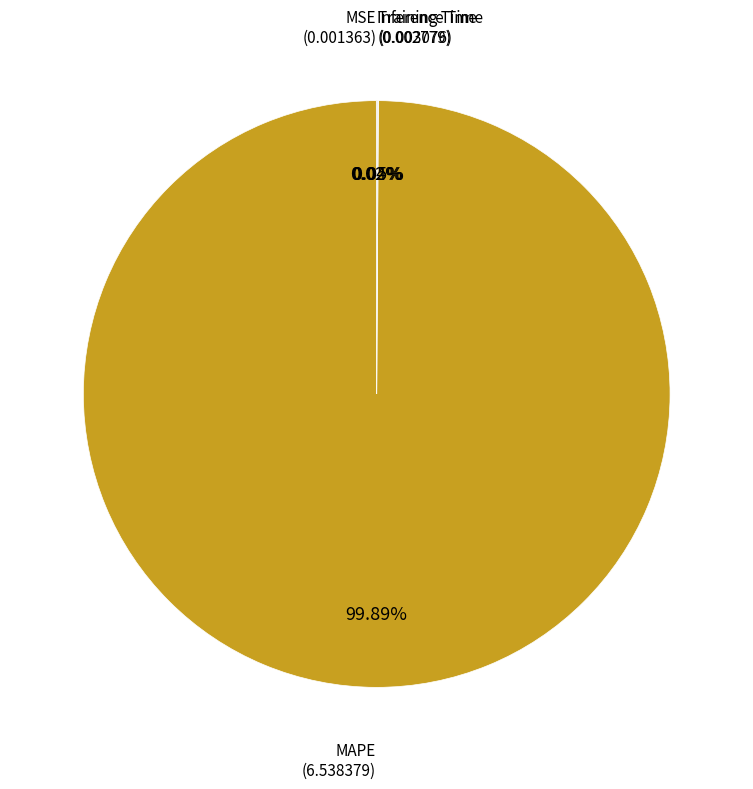

To the nearest percent, what is the difference between the largest and smallest slice percentages?

100%